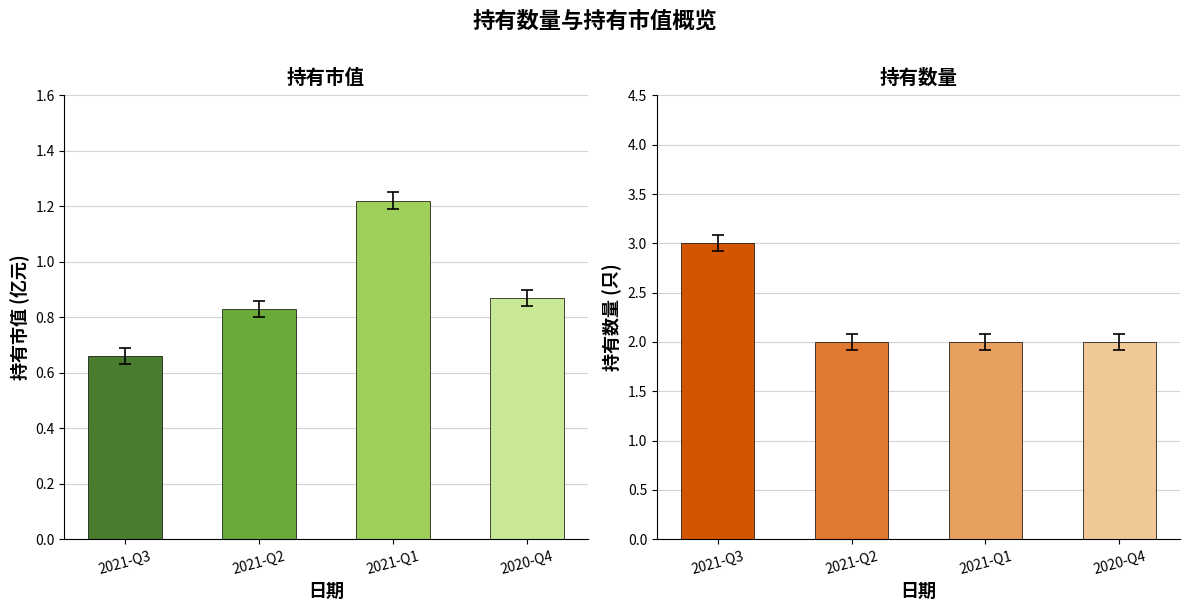

How many data points in 持有数量 are above 2?

1